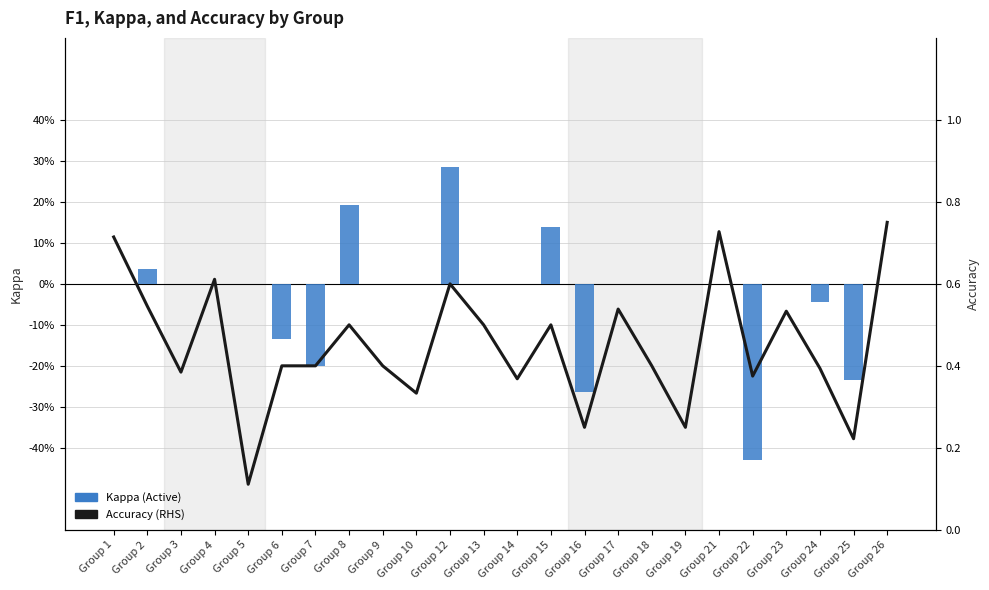

How many values in Kappa are above zero?

4